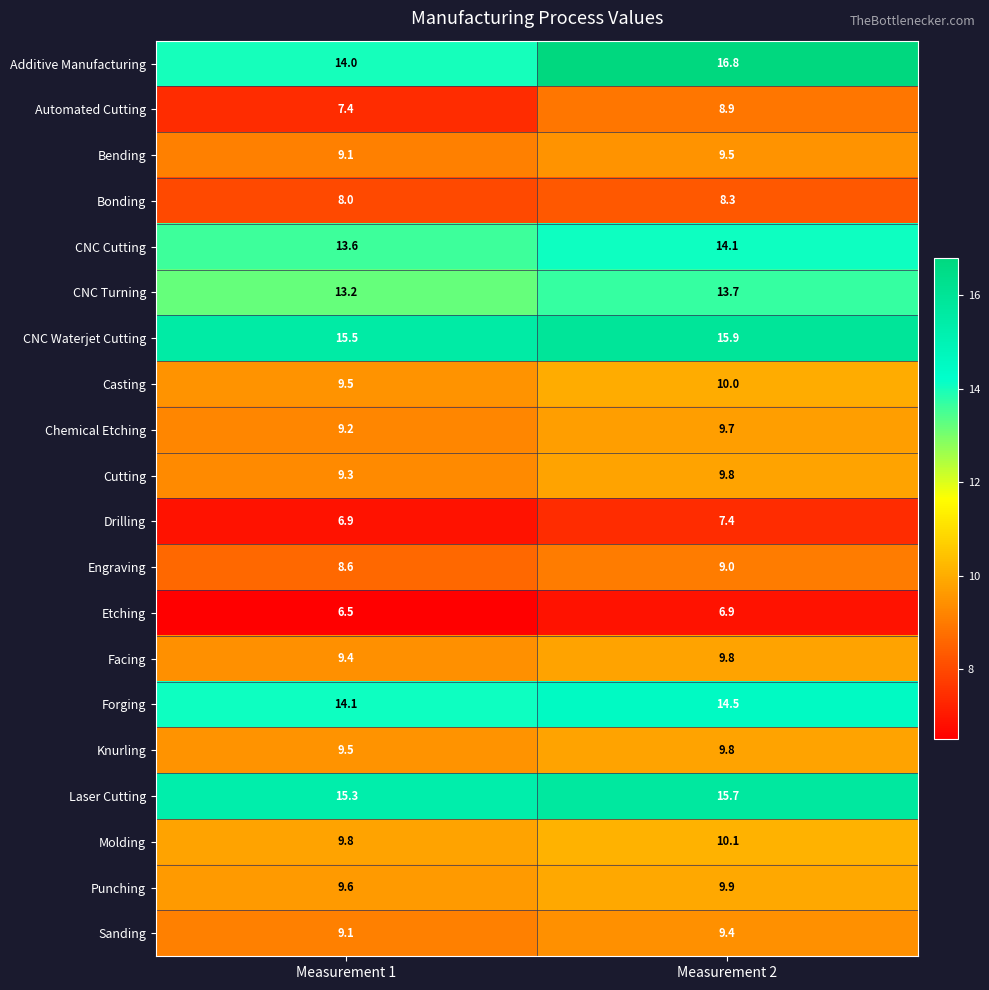

The value of Laser Cutting at Measurement 1 is 15.3. True or false?

True